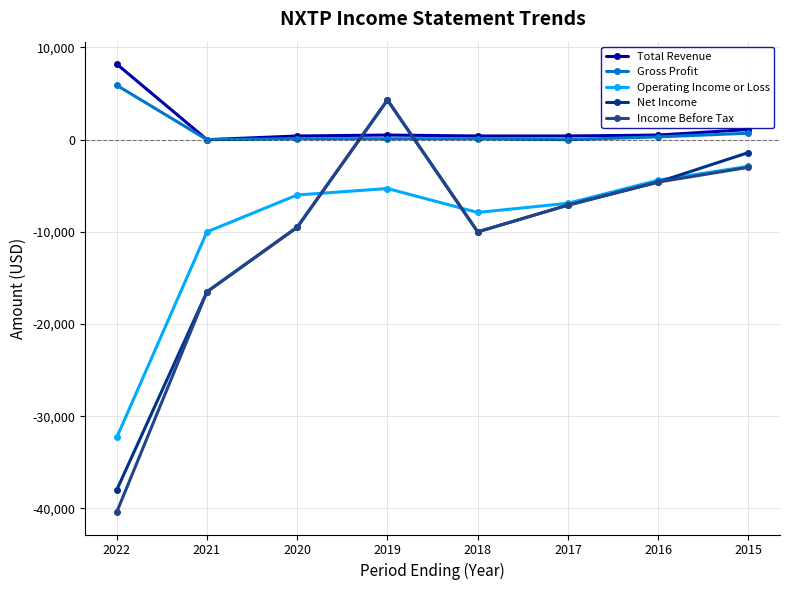

What is the total value across all series at 2015?

-5500